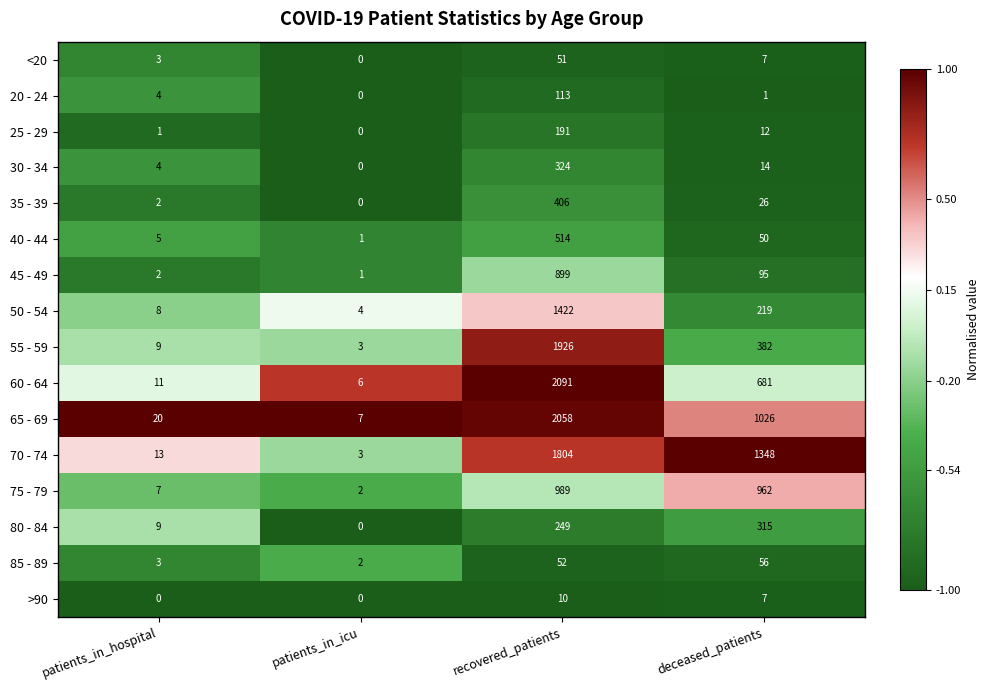

What is the total value across all series at patients_in_hospital?

101